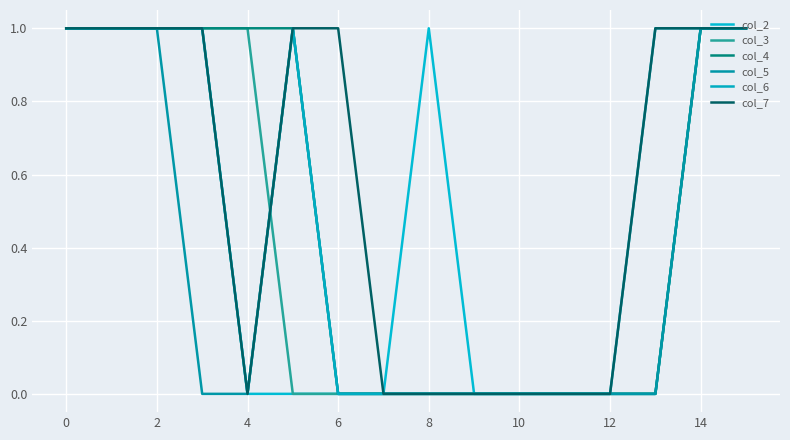

Does the chart have visible grid lines?

Yes